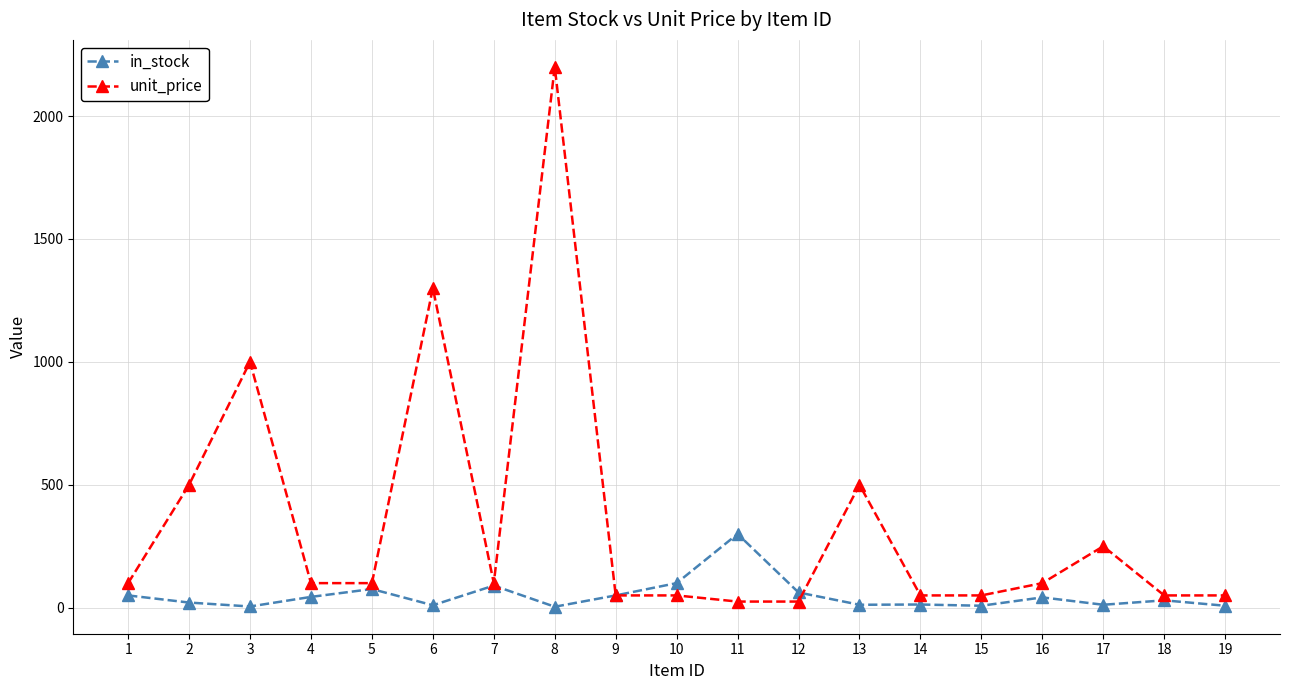

The value of unit_price at 3 is 1000. True or false?

True